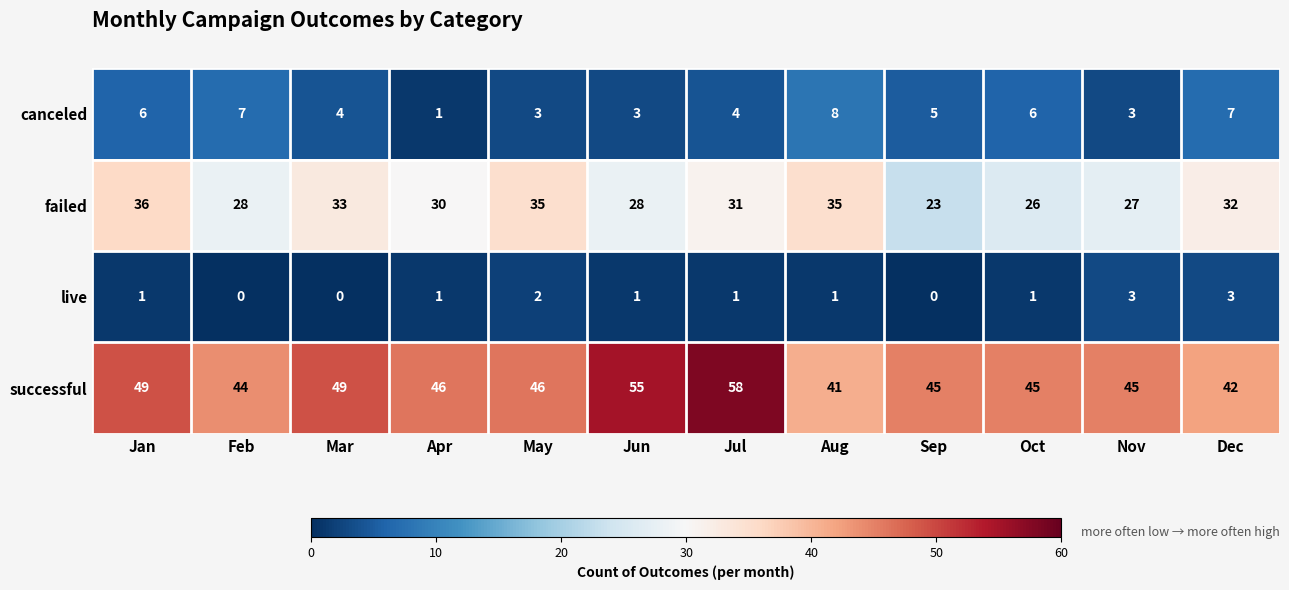

Which series has the largest total across all categories?

successful